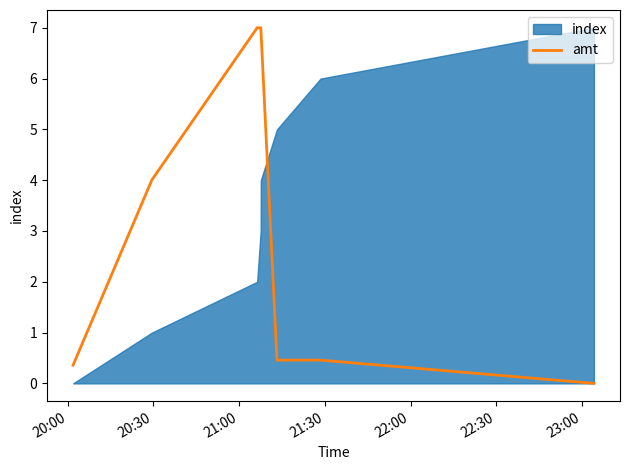

What is the label of the 2nd point from the left?

20:30